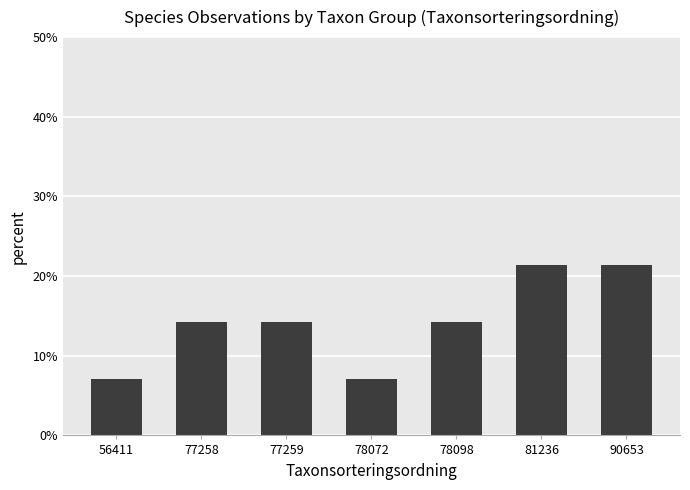

What is the minimum value shown in the chart?

7.1